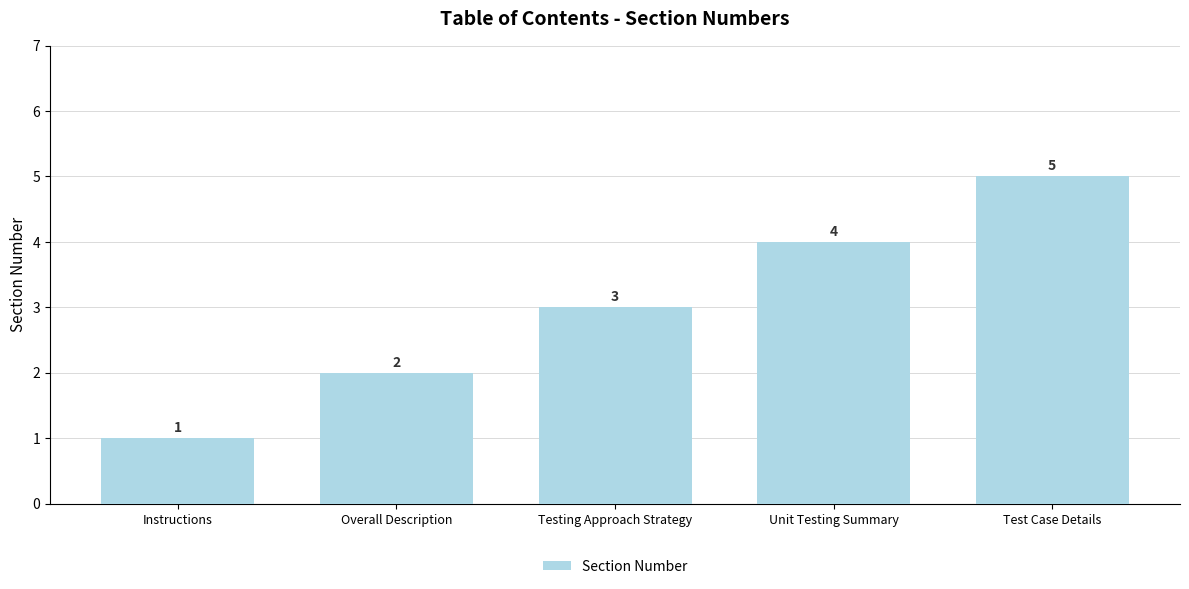

List the labels in order of value, smallest first.

Instructions, Overall Description, Testing Approach Strategy, Unit Testing Summary, Test Case Details